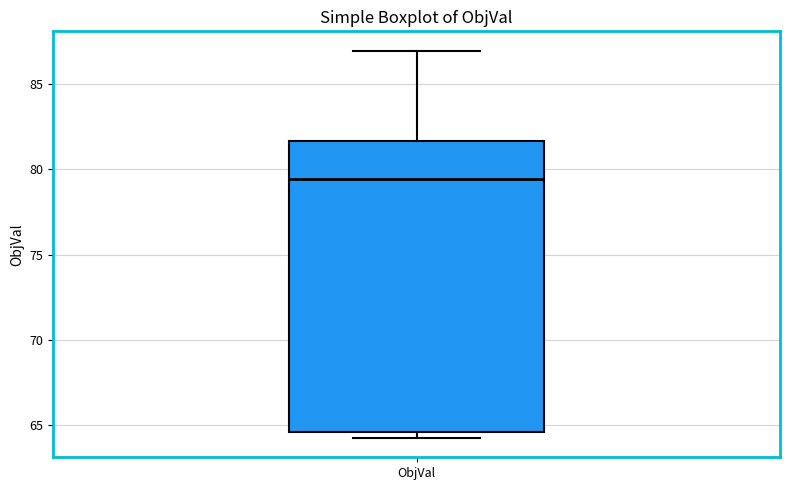

Read this box plot against the y-axis: the position of the median line, the range covered by the box, and the ends of both whiskers. The values are not printed on the chart, so give them approximately, as read against the axis.

median 79.5, box 64.5 to 81.5, whiskers 64.5 (just below the box's lower edge) to 87.0